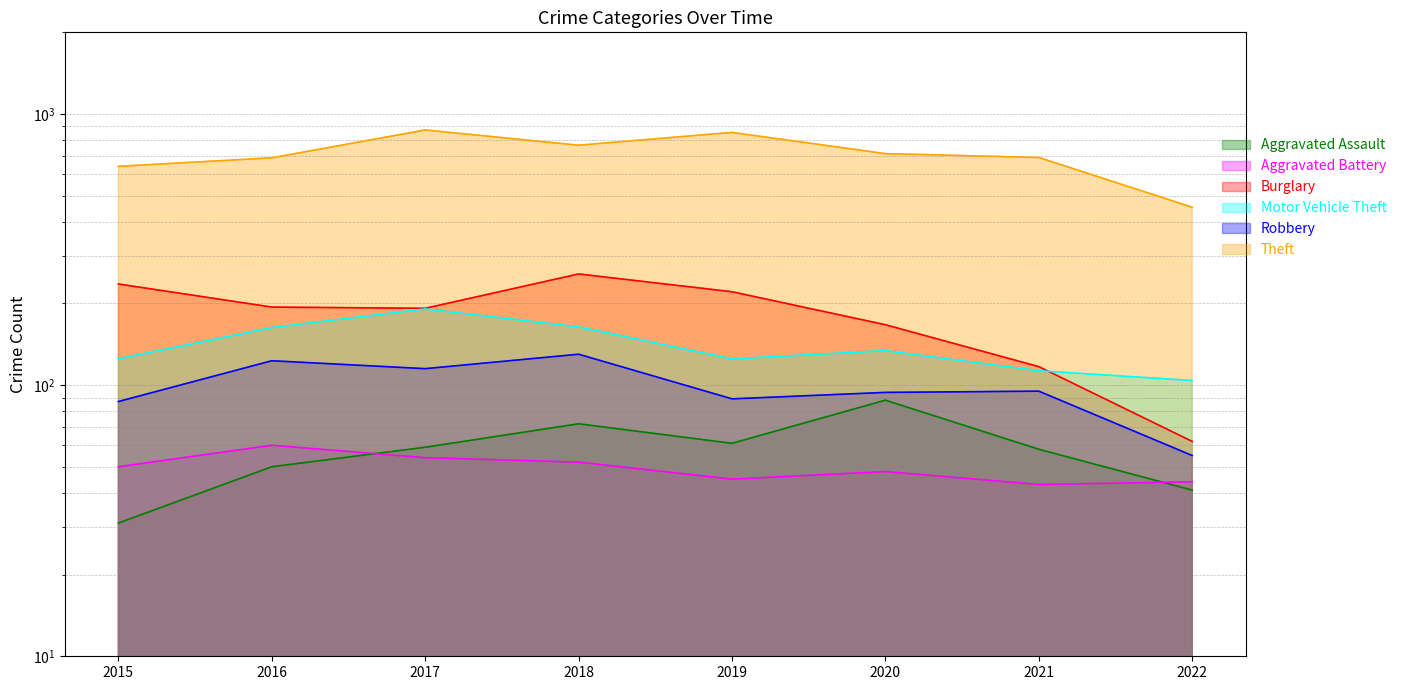

Which label corresponds to the largest value in the chart?

2017